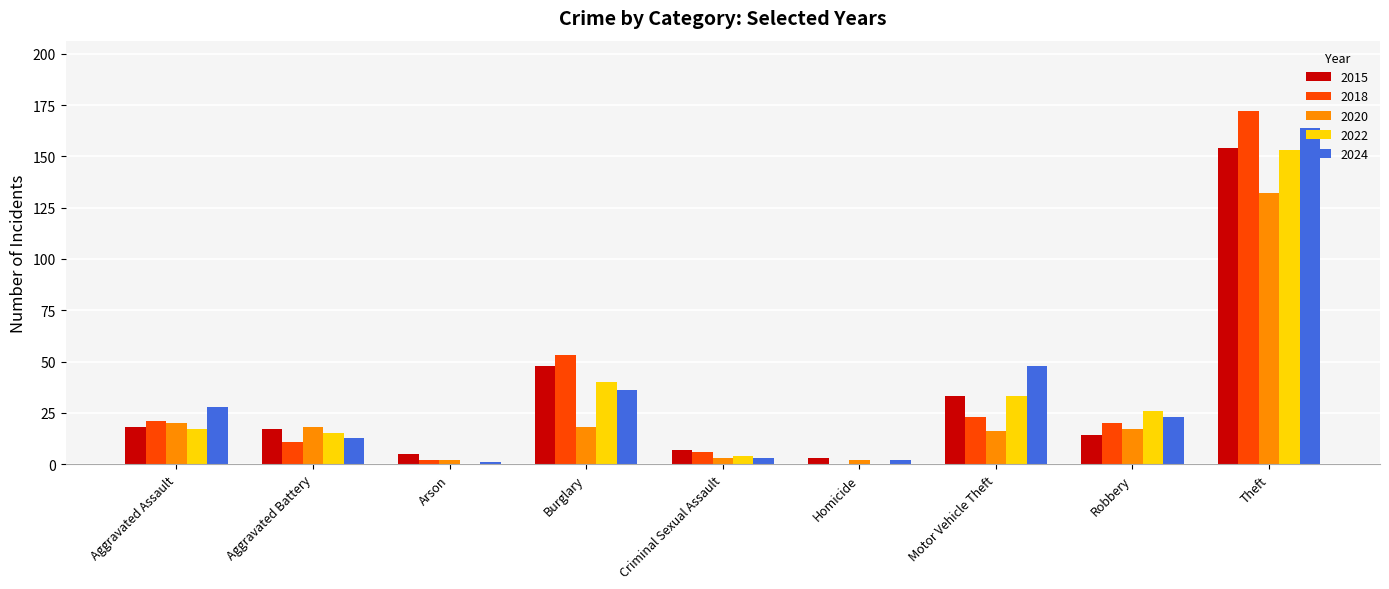

Is it true that 2022 equals 270 at Theft?

False